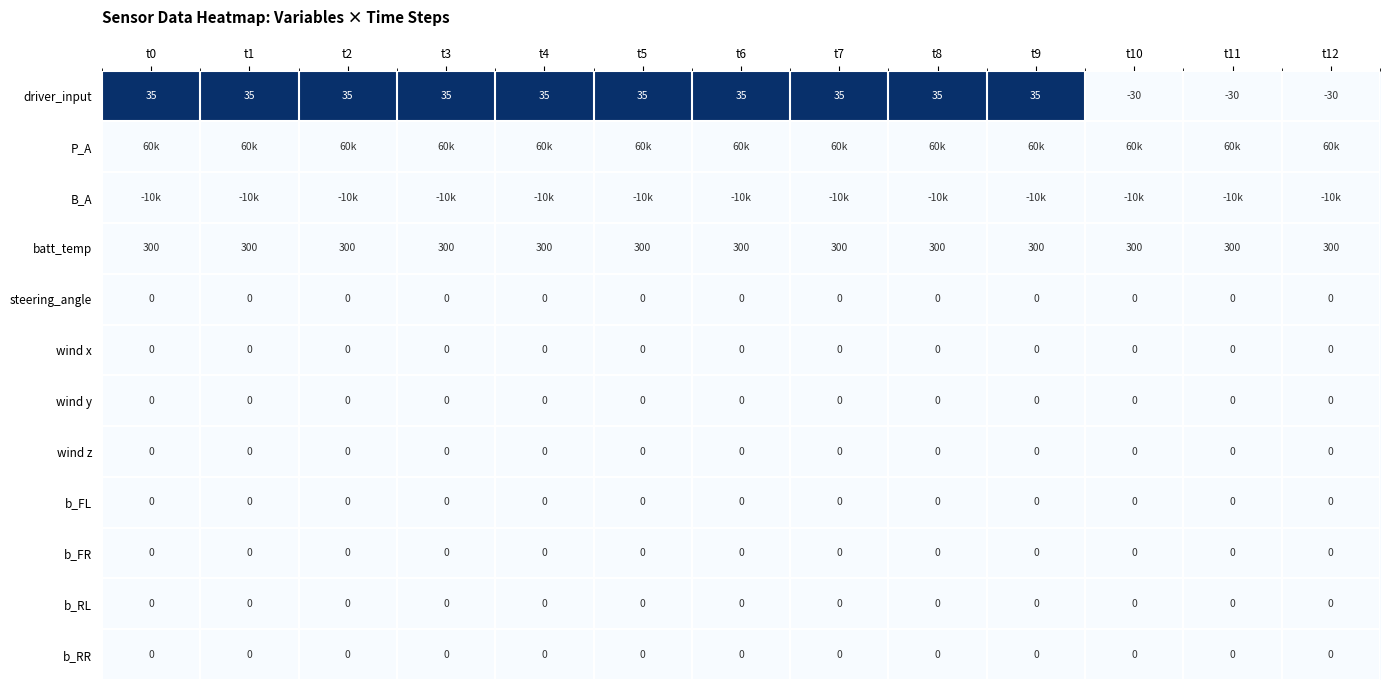

What is the approximate value of driver_input at t5, to the nearest 10?

40